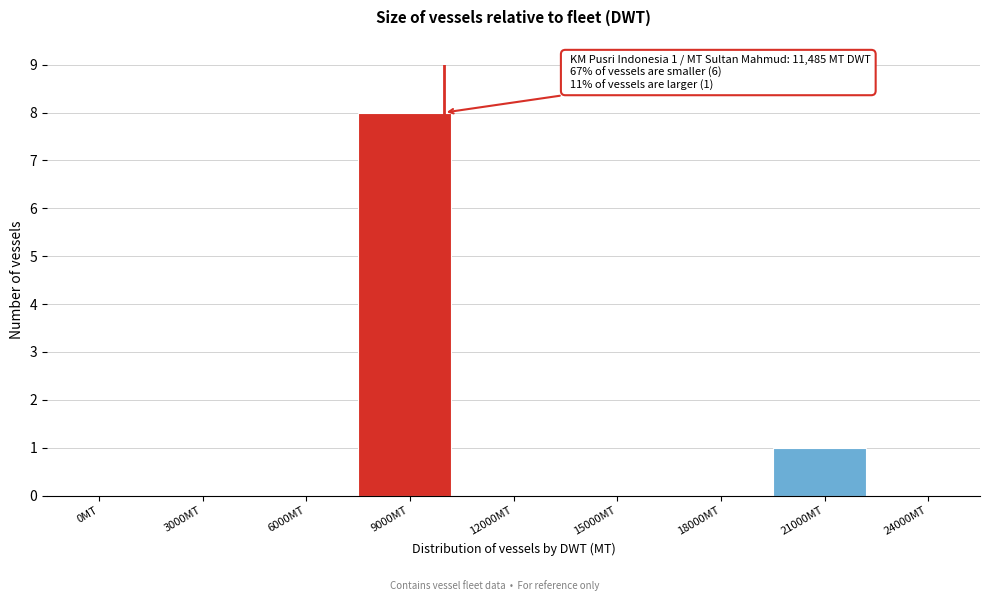

Reading right to left, what are all the values shown in this chart?

24000MT=0	21000MT=1	18000MT=0	15000MT=0	12000MT=0	9000MT=8	6000MT=0	3000MT=0	0MT=0